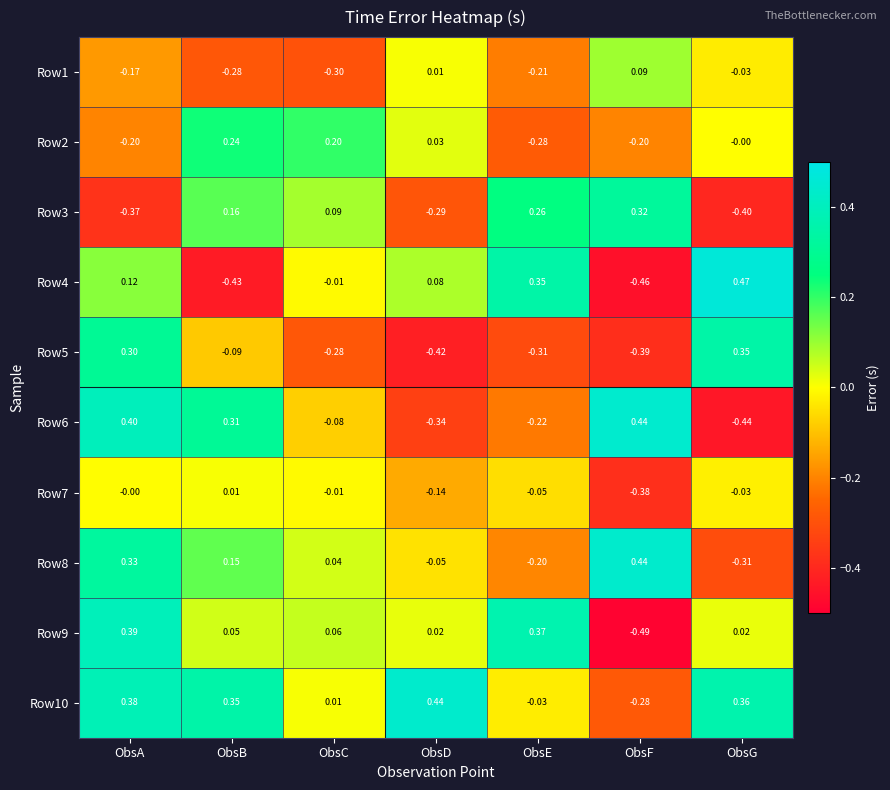

At which category is the sum across all series the highest?

ObsA